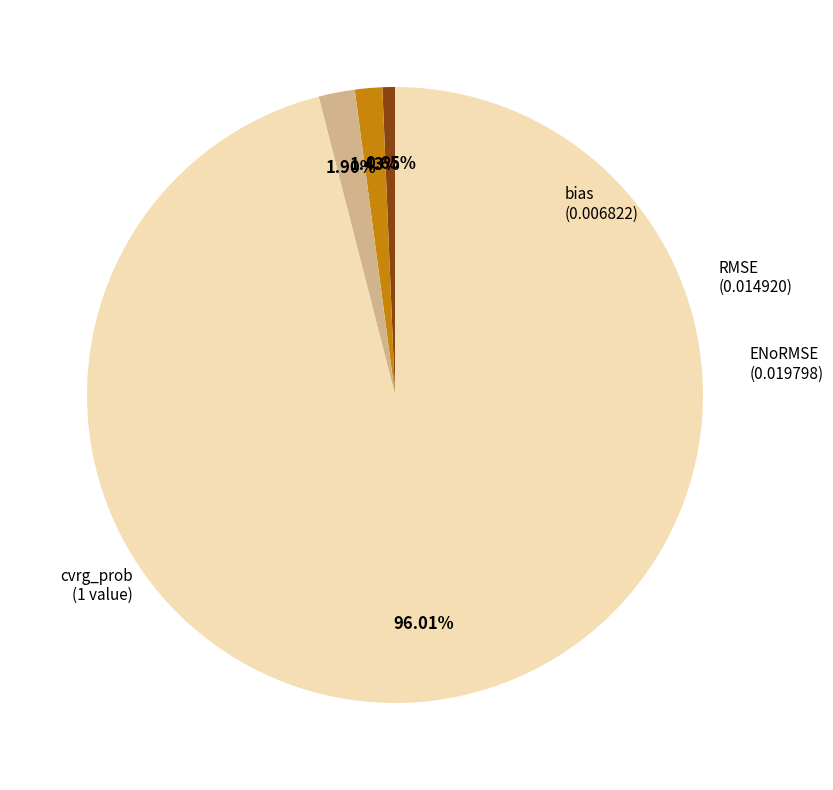

How many slices are in this pie chart?

4